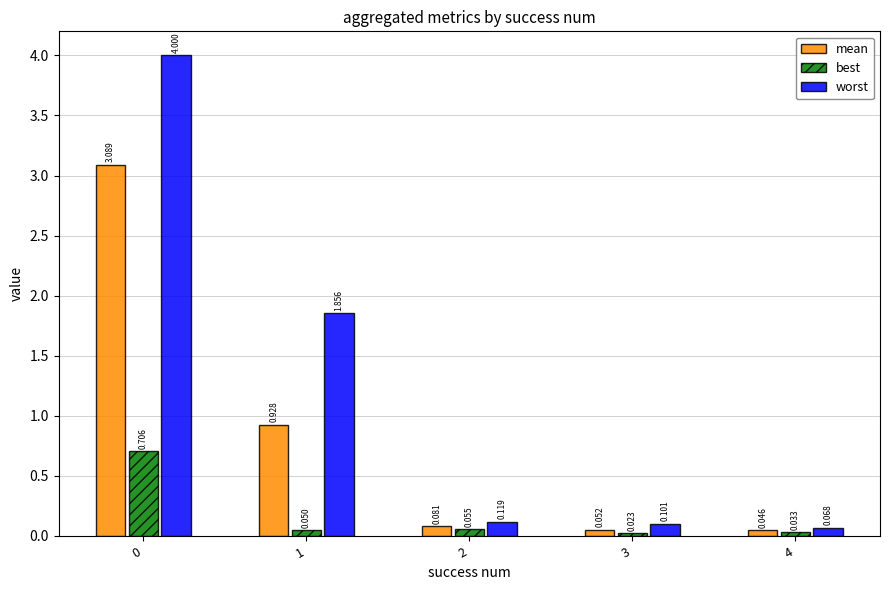

What is the average value of the worst series?

1.2